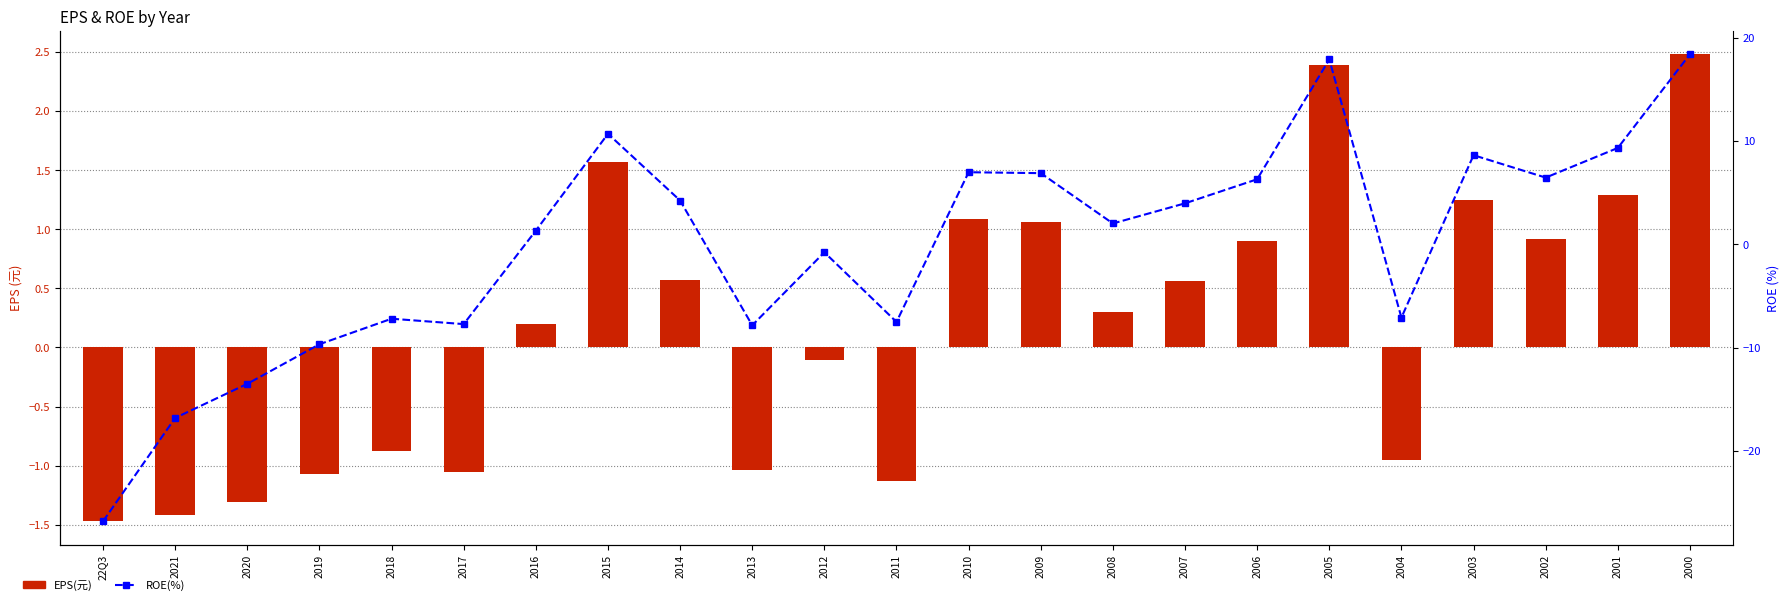

What is the label of the 7th bar from the left?

2016